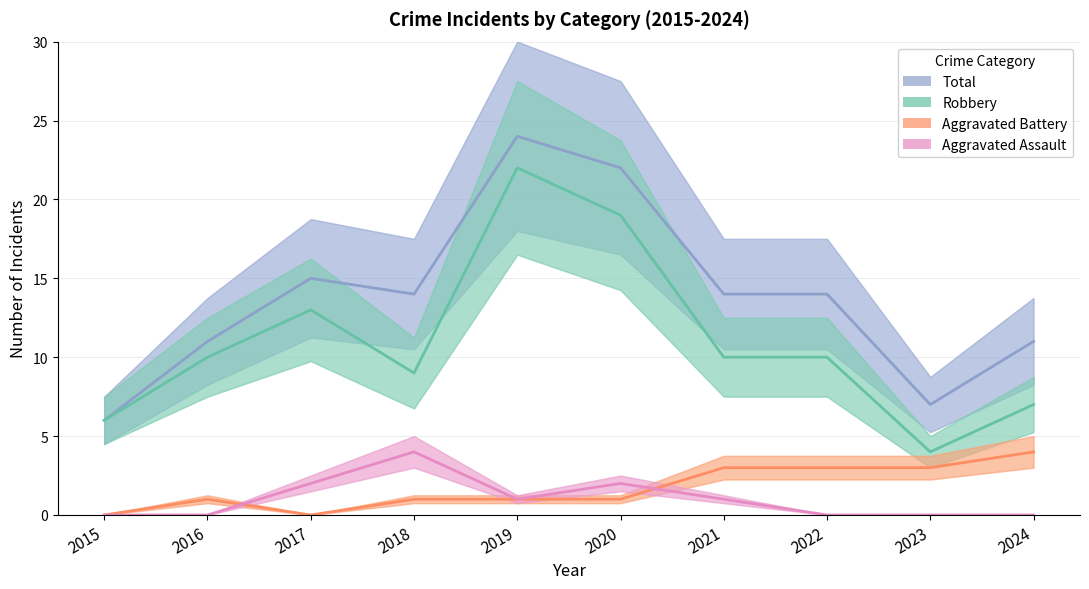

What value does the Total series have at 2019, to the nearest 5?

25